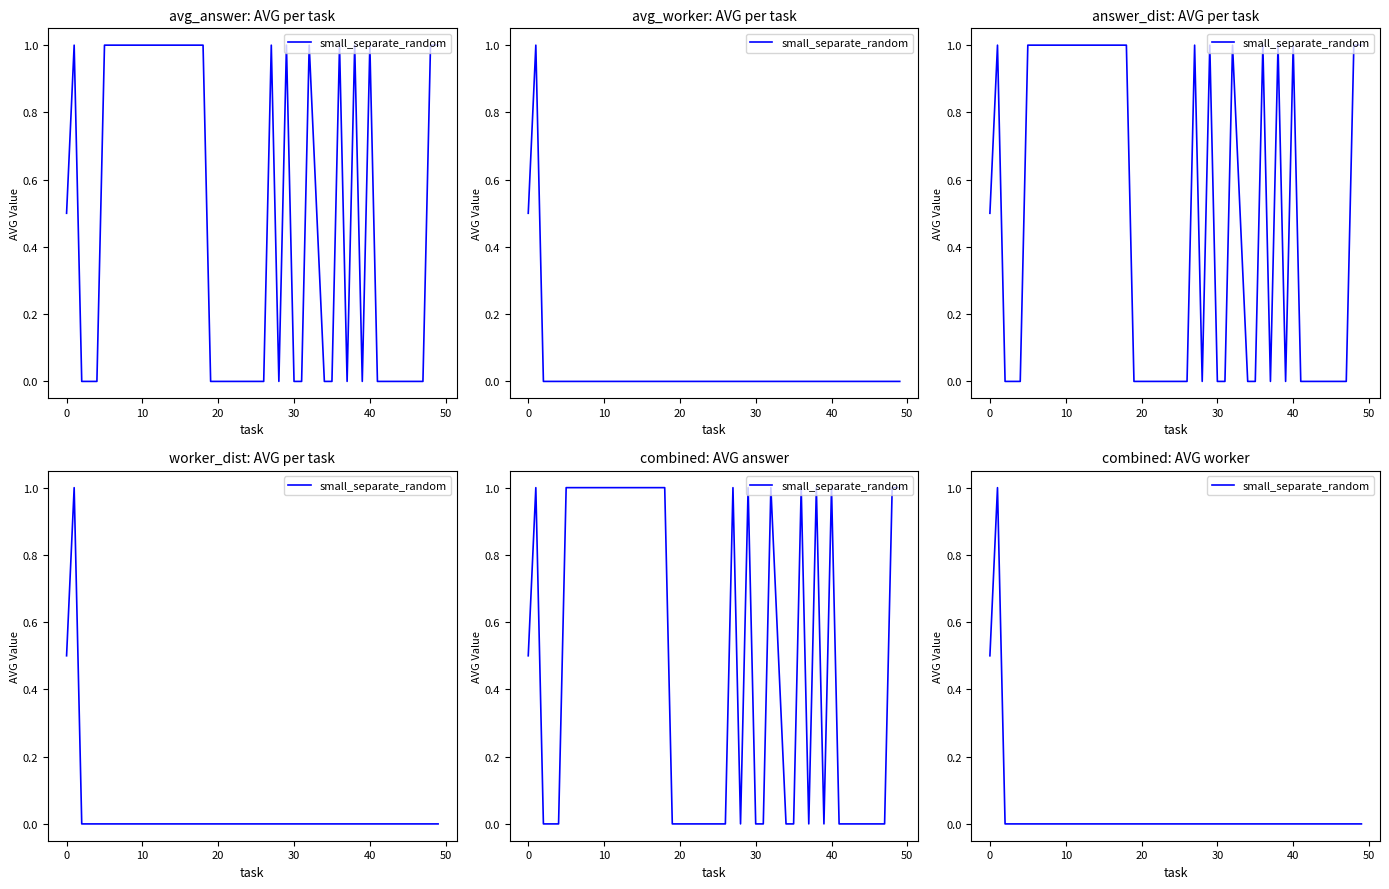

Count the values in the range 0 to 1.

39